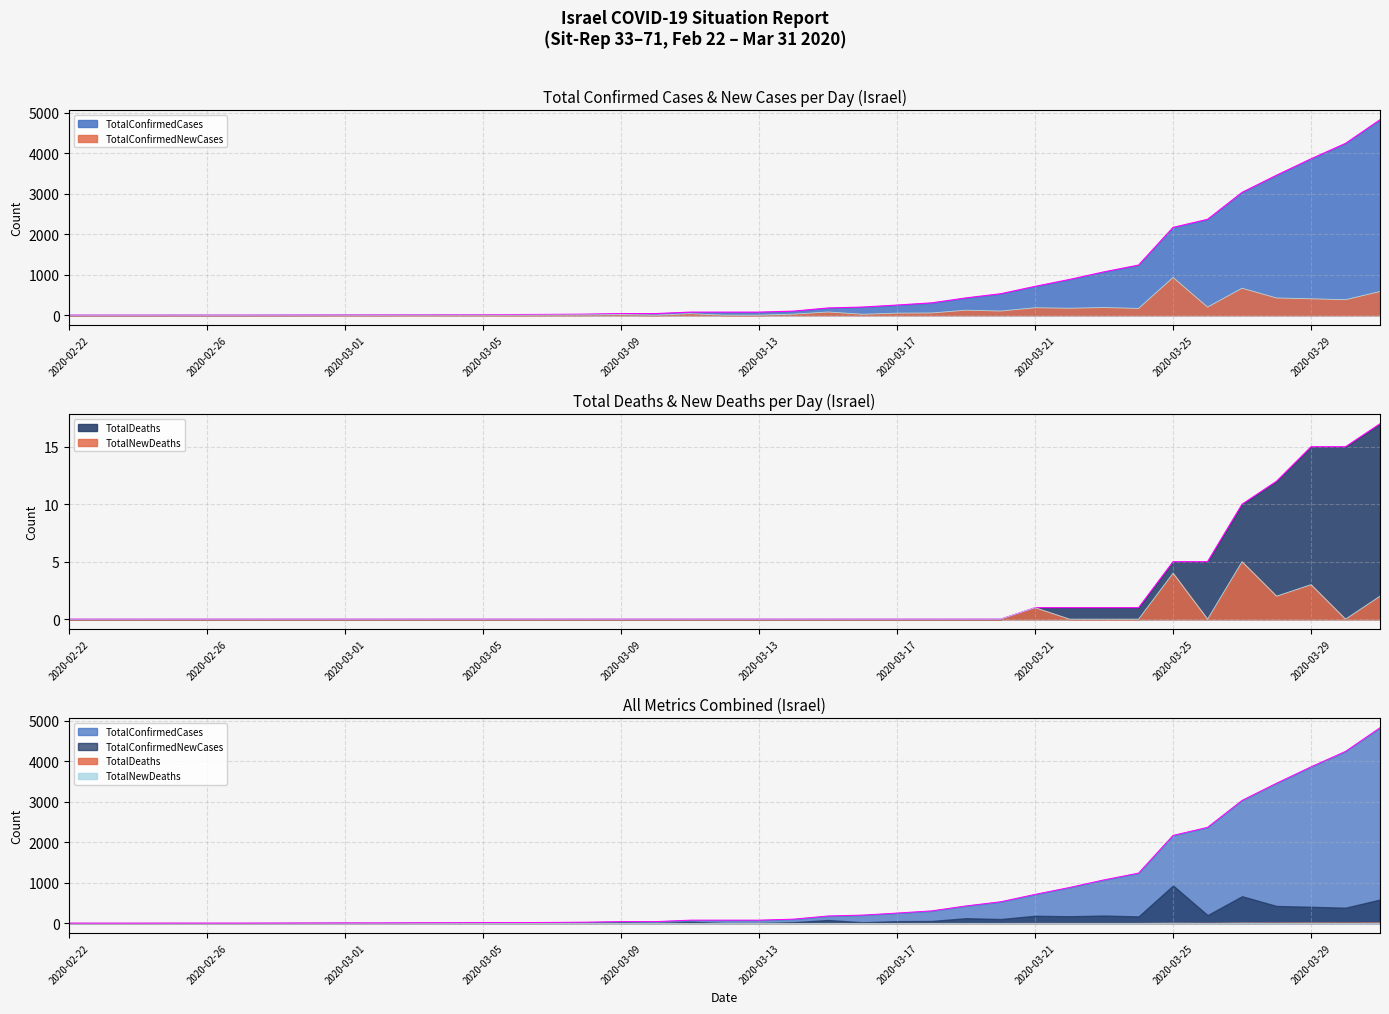

Count the number of categories in the chart.

39